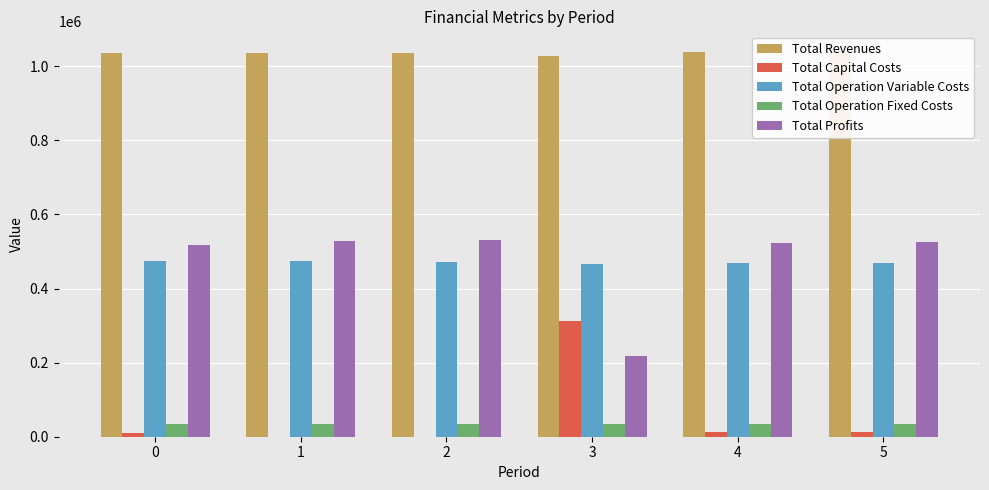

What is the approximate value of Total Profits at 2?

530582.1